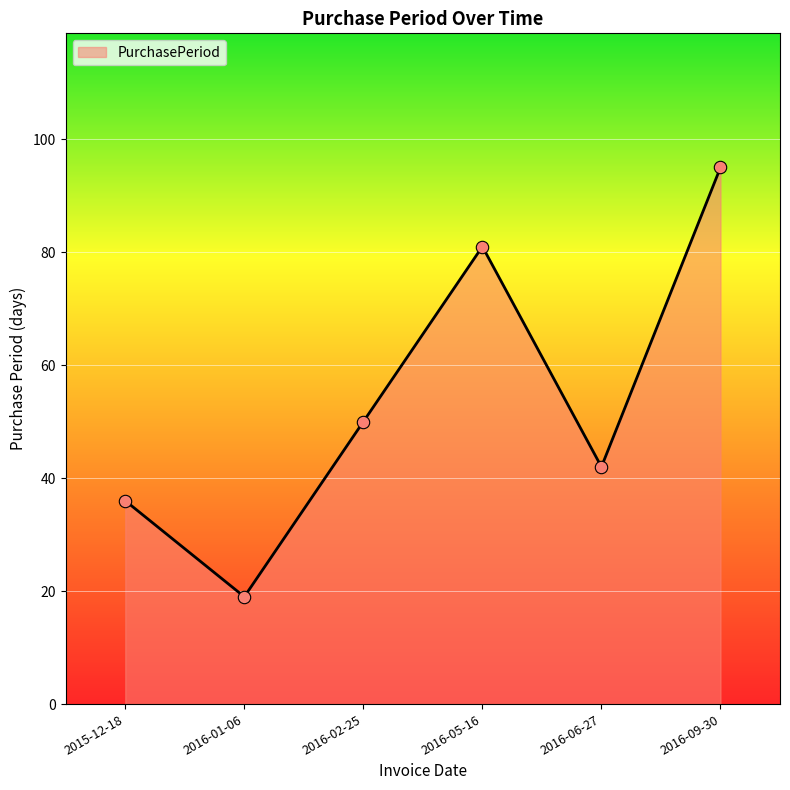

What is the change in value from 2016-02-25 to 2016-06-27?

-8